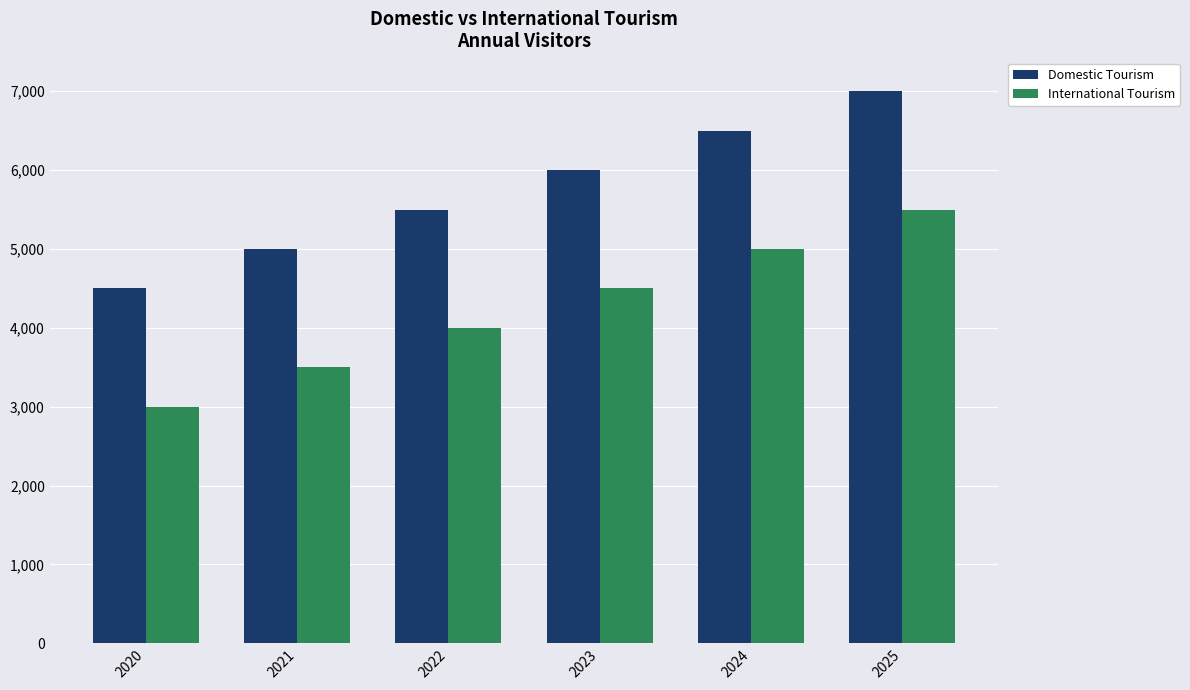

What is the value of the Domestic Tourism bar at the 6th from the left?

7000